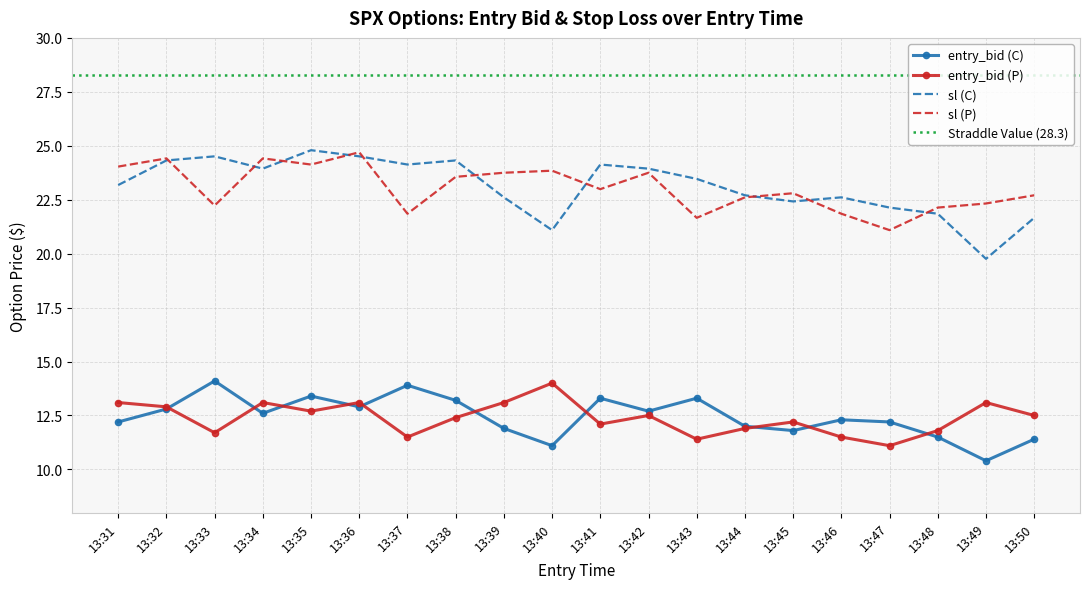

What is the difference between the second highest and minimum values in the sl (C) series?

4.8